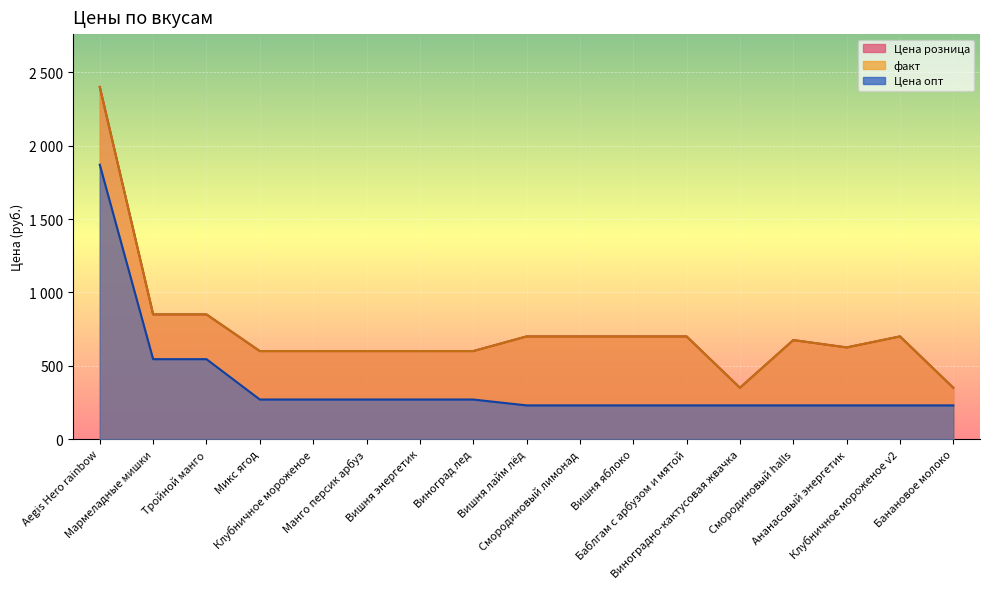

Is it true that факт equals 600 at Виноград лед?

True